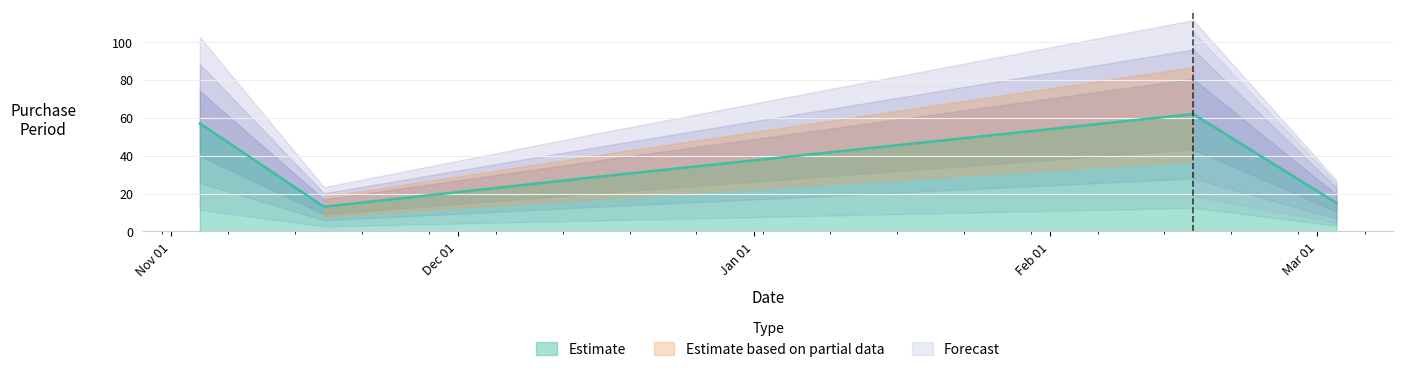

What is the difference between the second highest and second lowest values?

42